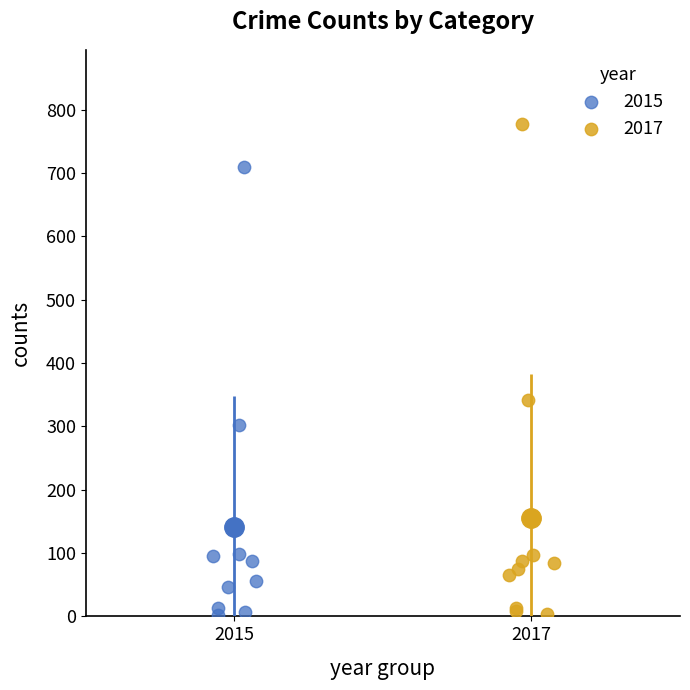

What are all the series names shown in the legend?

2015, 2017